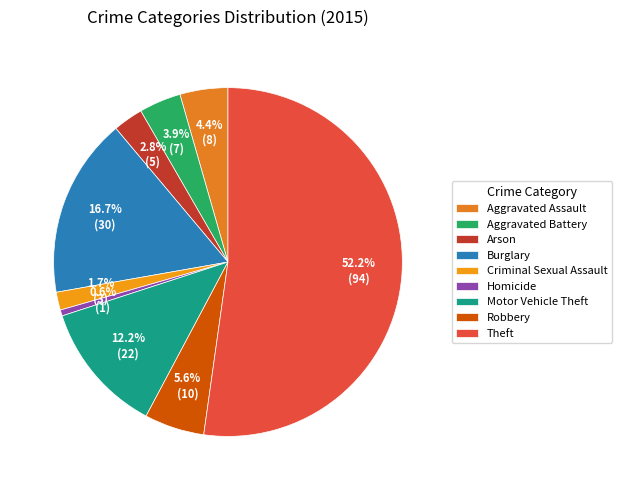

Is it true that Robbery is 6% of the pie?

True